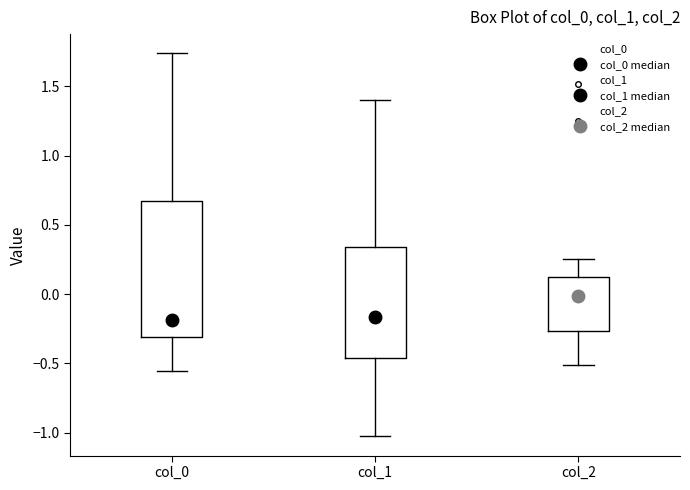

Reading left to right, transcribe this box plot: for each box, give where its median line is, the range the box spans, and where its two whiskers end, as read against the y-axis. The values are not printed on the chart, so give them approximately, as read against the axis.

col_0: median -0.20, box -0.30 to 0.65, whiskers -0.55 to 1.75
col_1: median -0.15, box -0.45 to 0.35, whiskers -1.05 to 1.40
col_2: median 0.00, box -0.25 to 0.15, whiskers -0.50 to 0.25